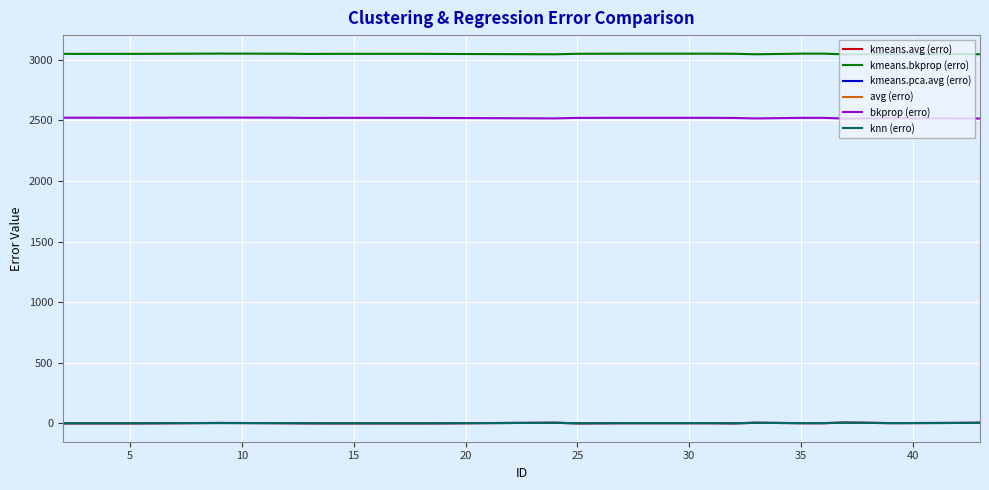

How many interior local peaks does the kmeans.pca.avg (erro) series have?

4